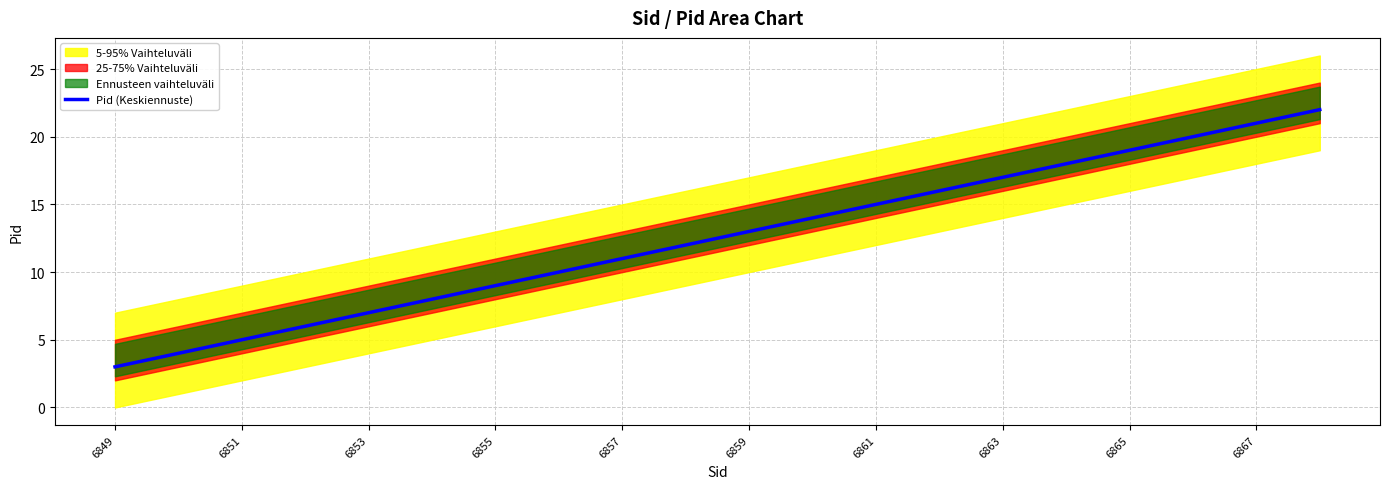

The value of Pid (Keskiennuste) at 6865 is 8. True or false?

False